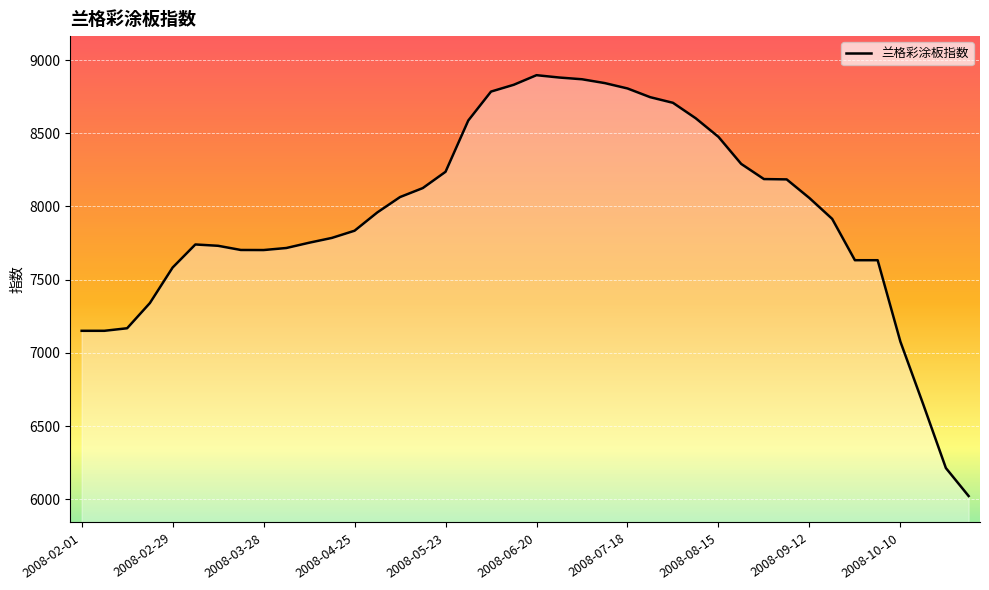

What is the smallest value displayed?

6022.4